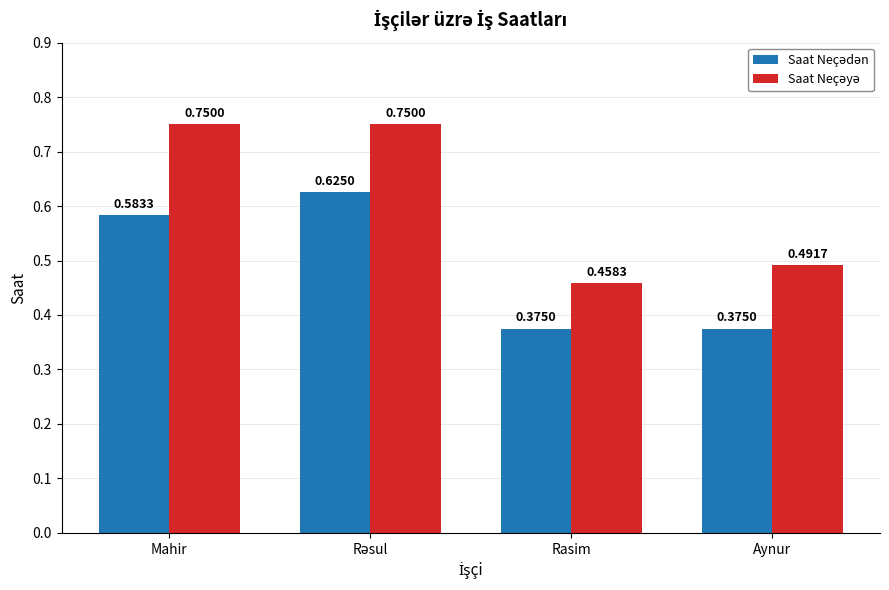

At how many categories does at least one series exceed 0?

4